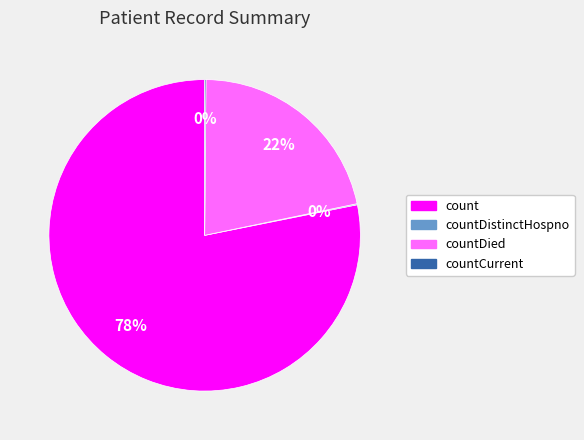

What is the largest slice in the pie chart?

count